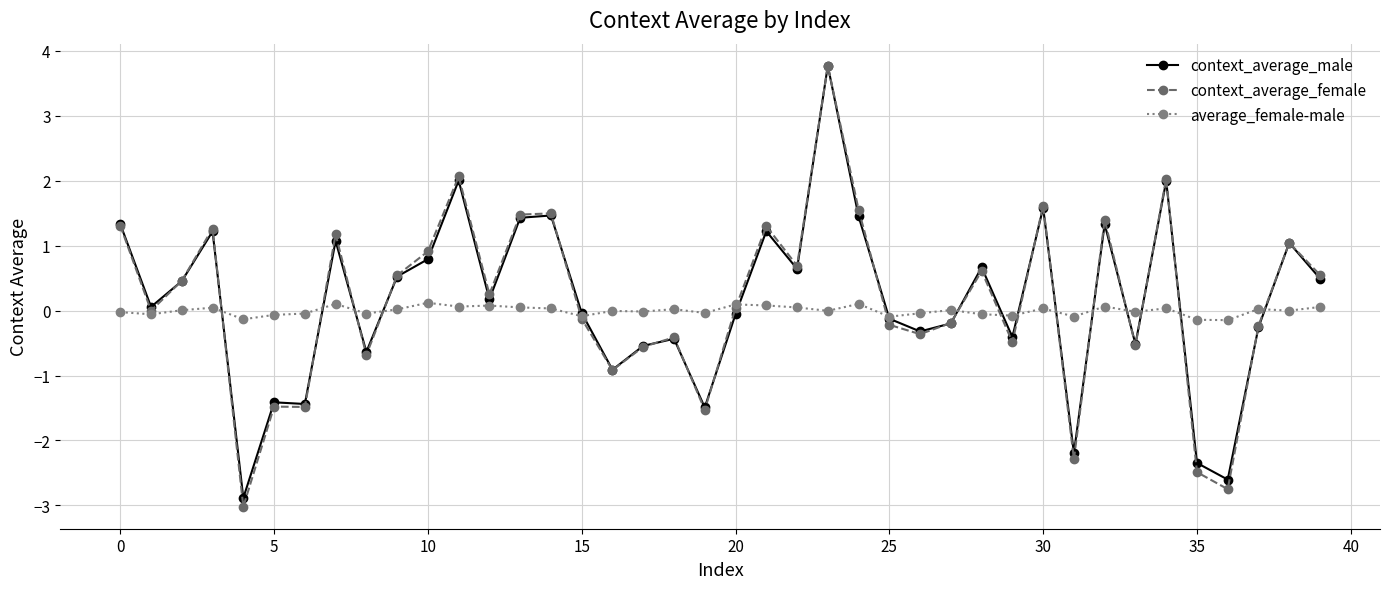

What is the lowest value of the context_average_female series?

-3.0